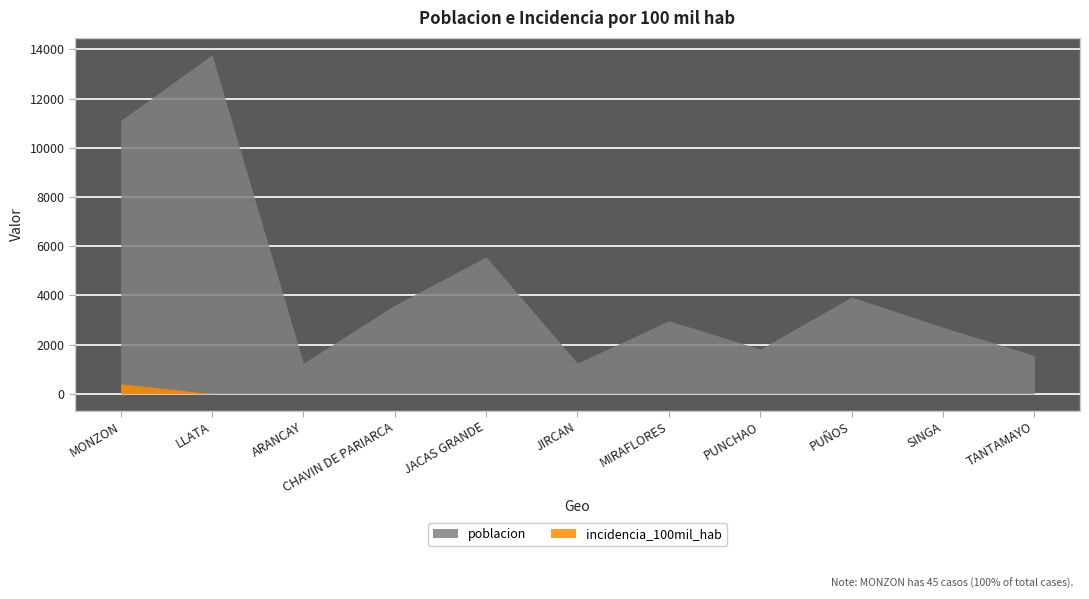

What position from the left is JACAS GRANDE?

5